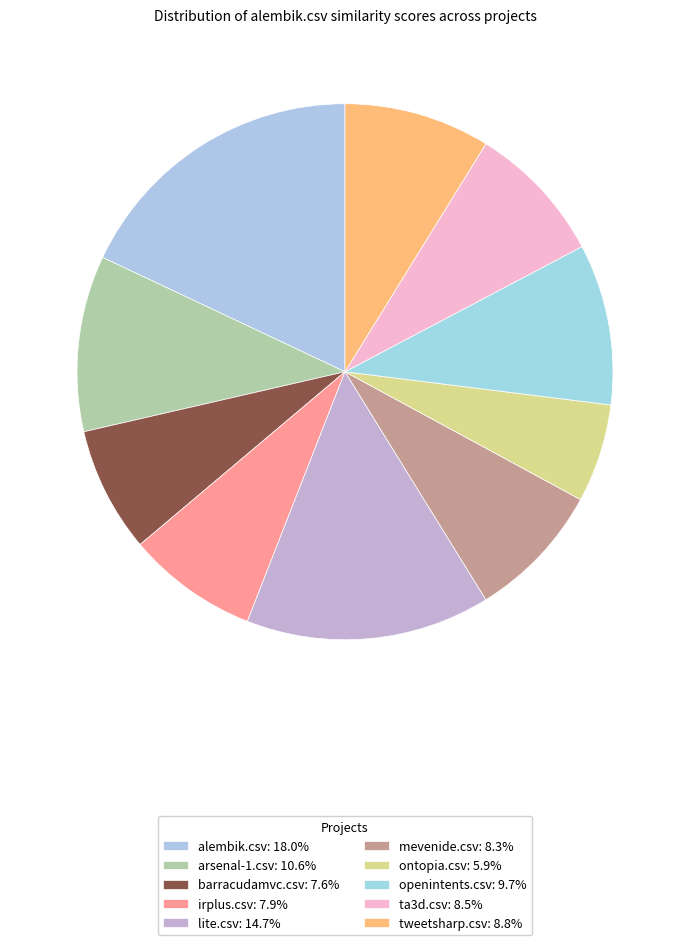

How many slices are in this pie chart?

10